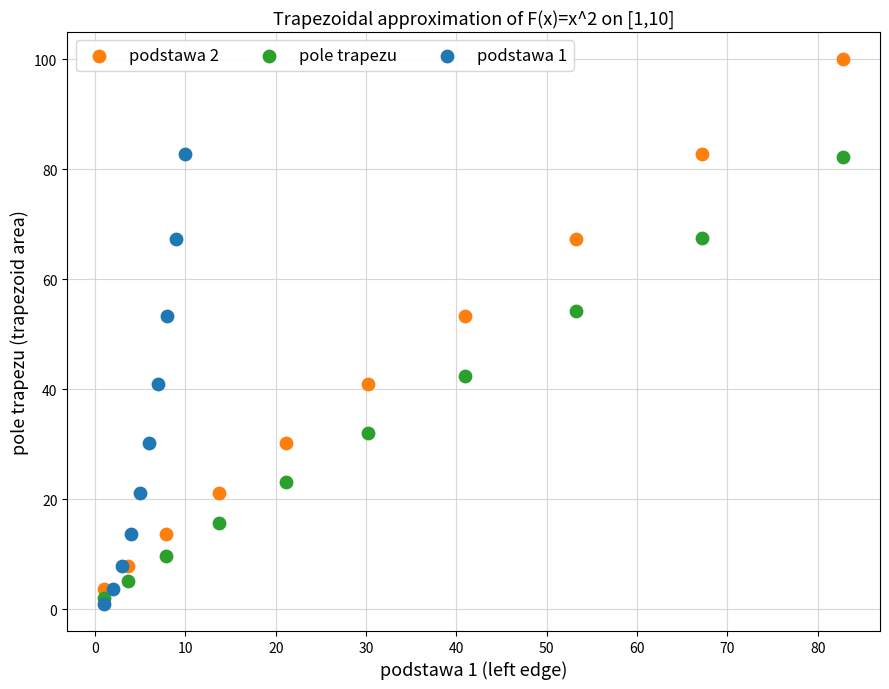

Which series has the widest spread of Y values?

podstawa 2